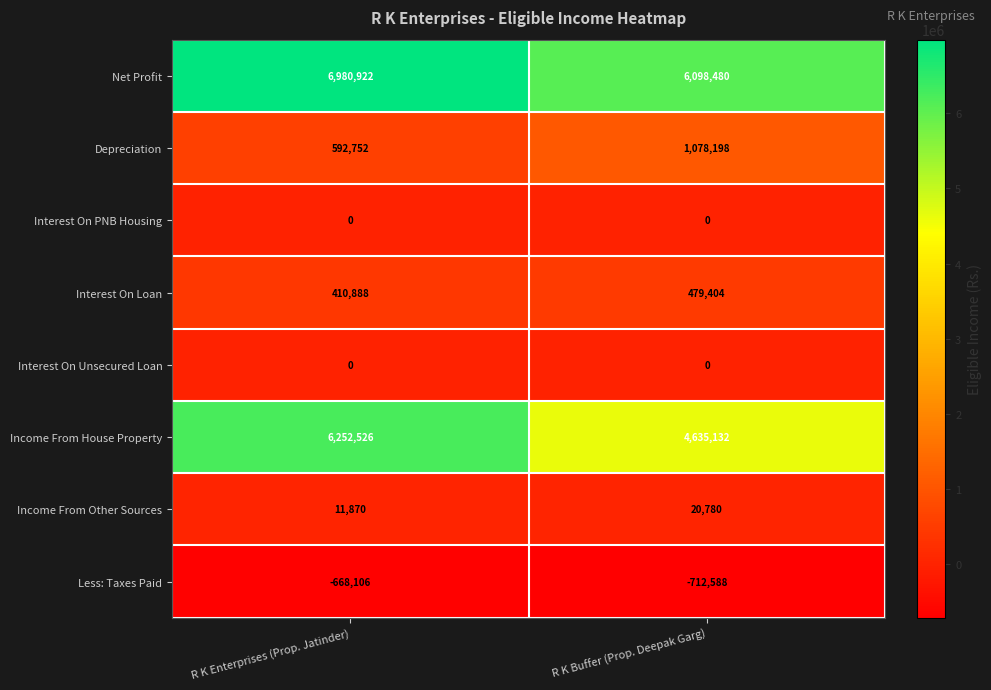

What is the lowest value of the Net Profit series?

6098480